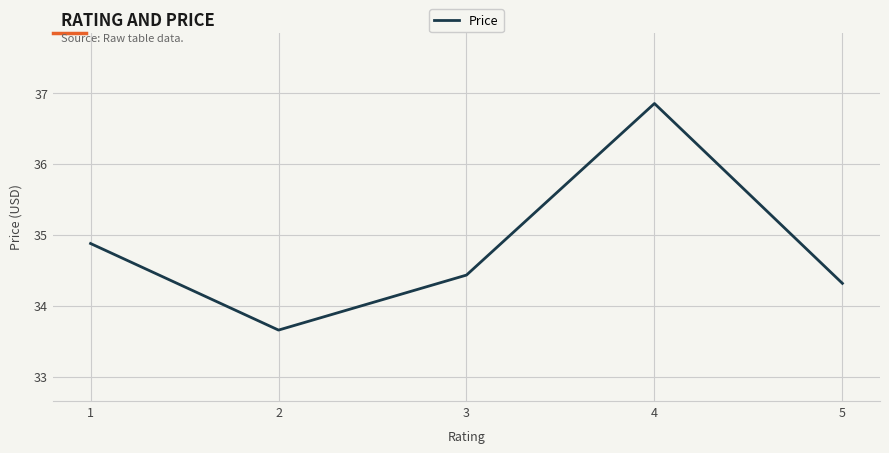

The value at 1 is 56.0. True or false?

False